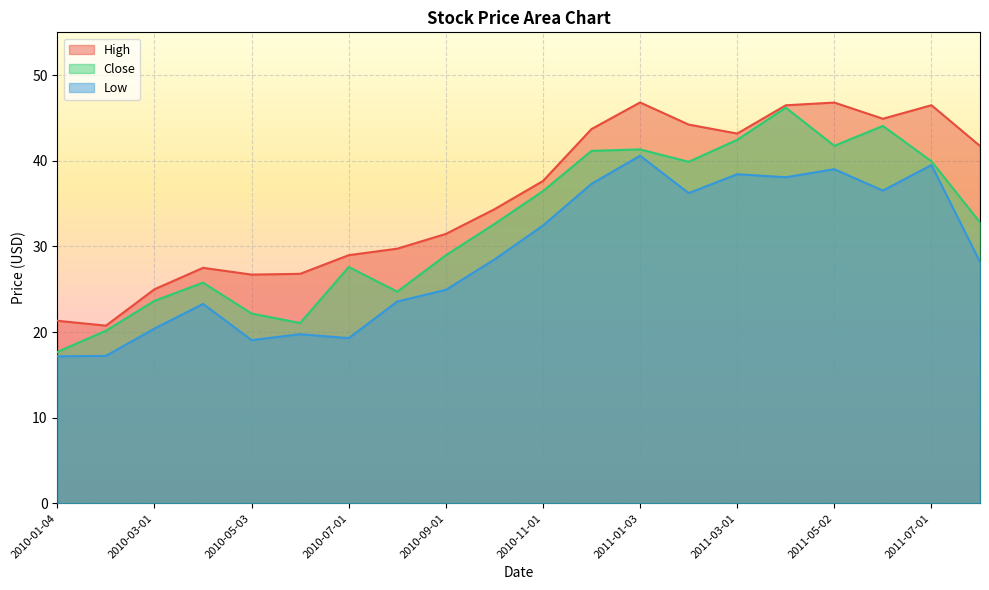

How many lines are shown in the chart?

3